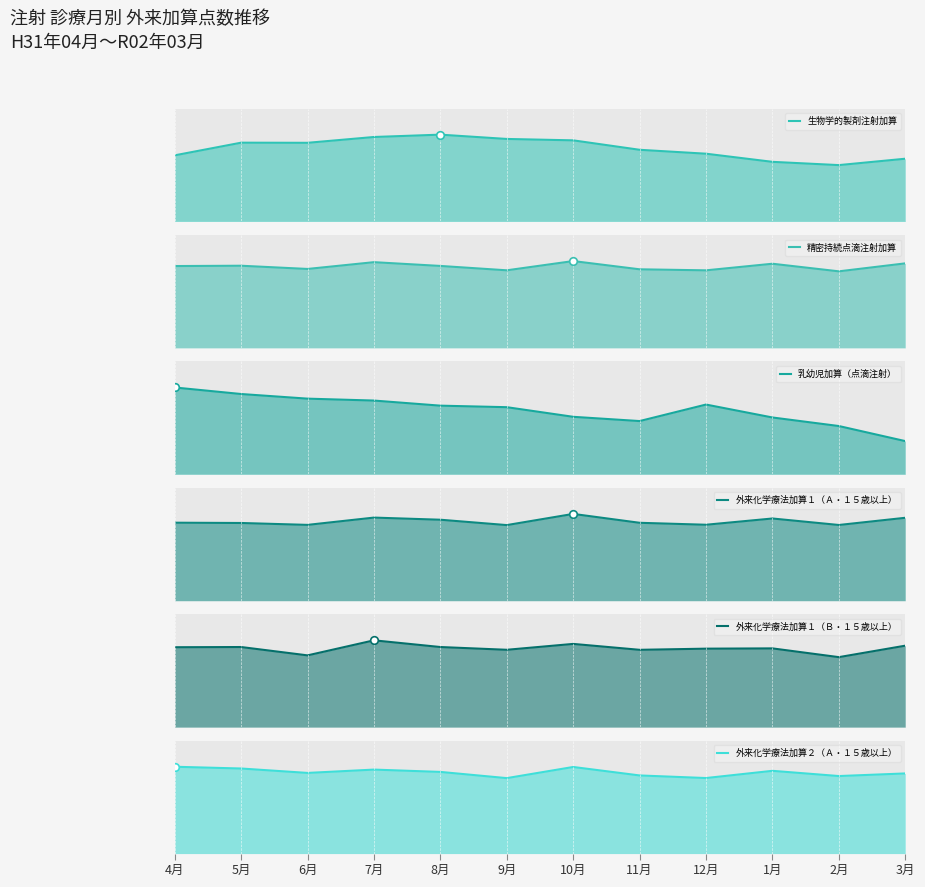

At which category is the sum across all series the highest?

7月